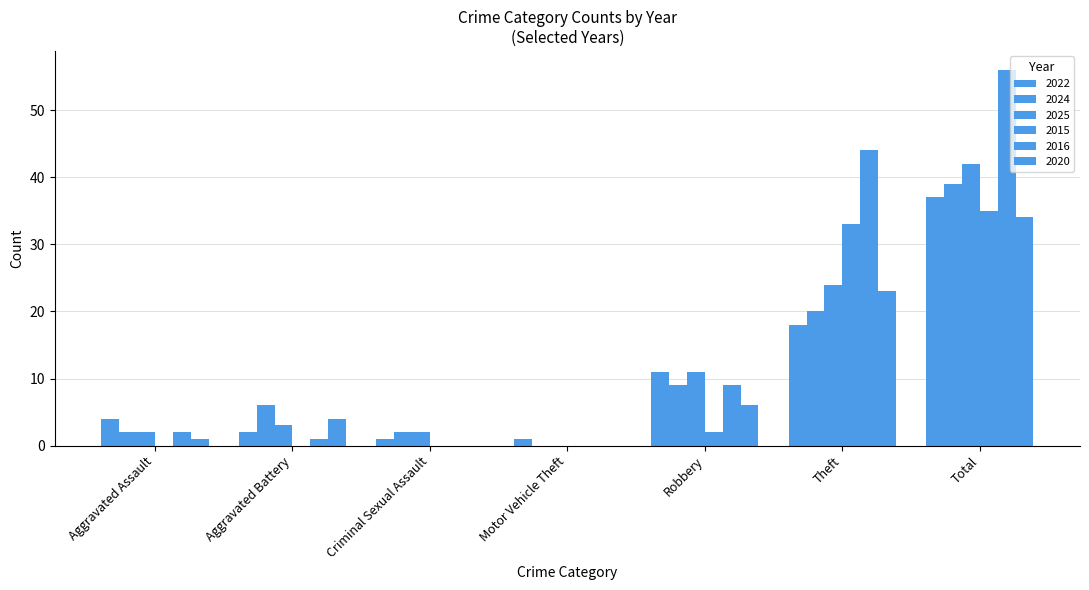

At which category does the chart reach its minimum across all series?

Motor Vehicle Theft